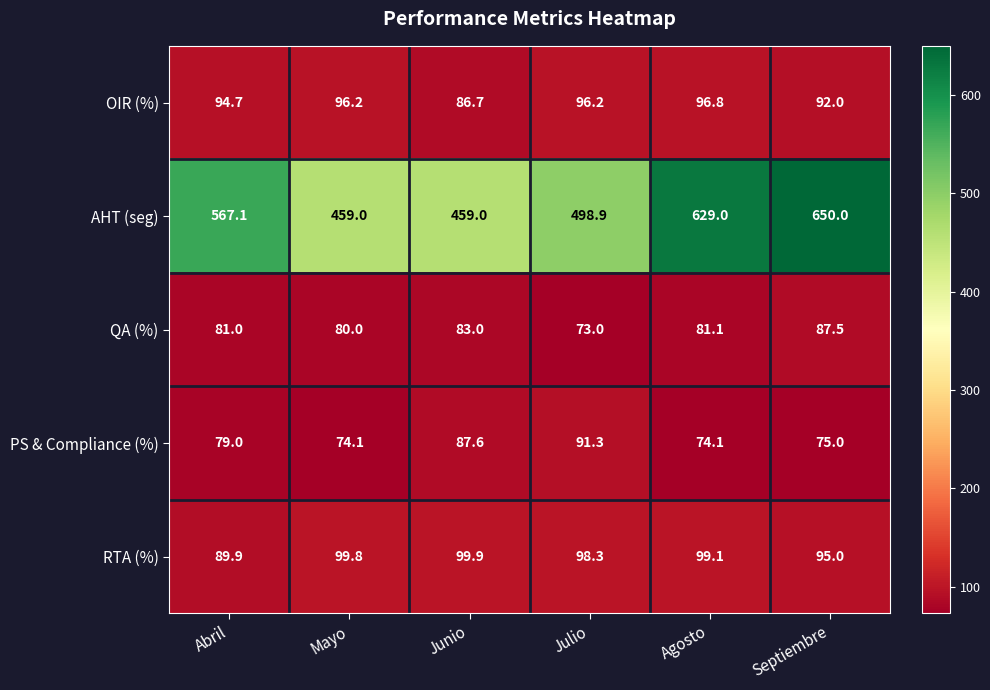

What is the approximate value of PS & Compliance (%) at Agosto?

74.1